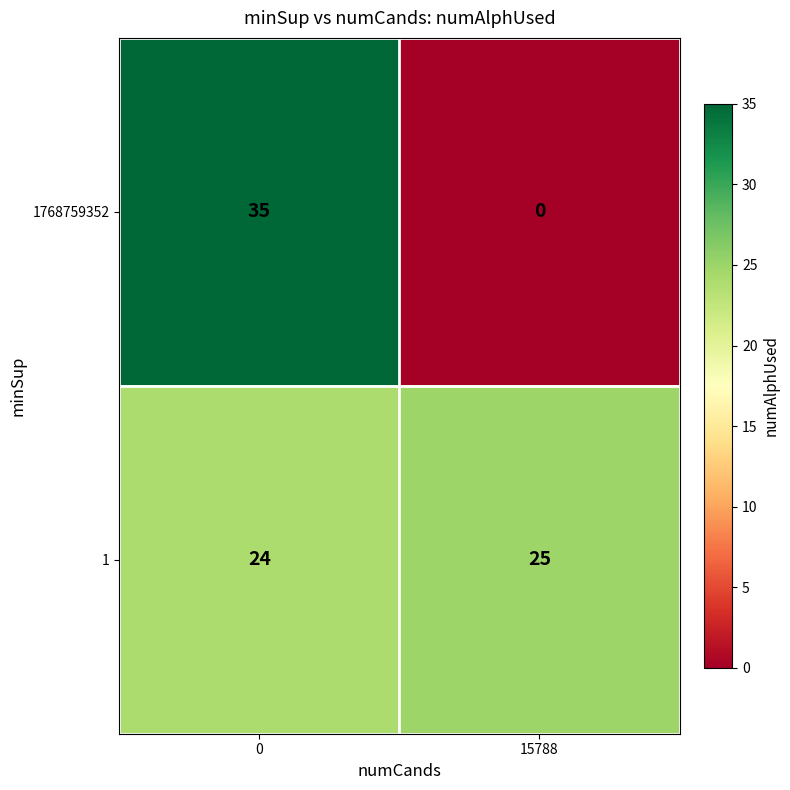

True or false: 1768759352 has a value of -15 at 15788.

False